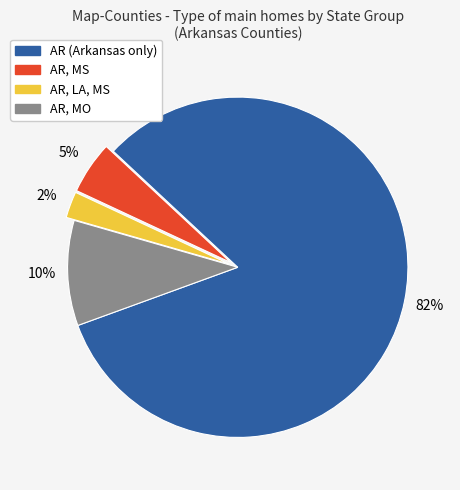

To the nearest percent, what is the average slice percentage?

25%